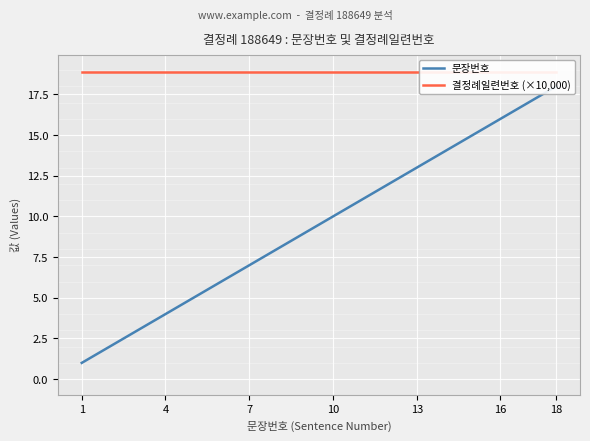

Reading left to right, what are all the values shown in this chart?

문장번호: 1.0	2.0	3.0	4.0	5.0	6.0	7.0	8.0	9.0	10.0	11.0	12.0	13.0	14.0	15.0	16.0	17.0	18.0
결정례일련번호 (×10,000): 18.9	18.9	18.9	18.9	18.9	18.9	18.9	18.9	18.9	18.9	18.9	18.9	18.9	18.9	18.9	18.9	18.9	18.9